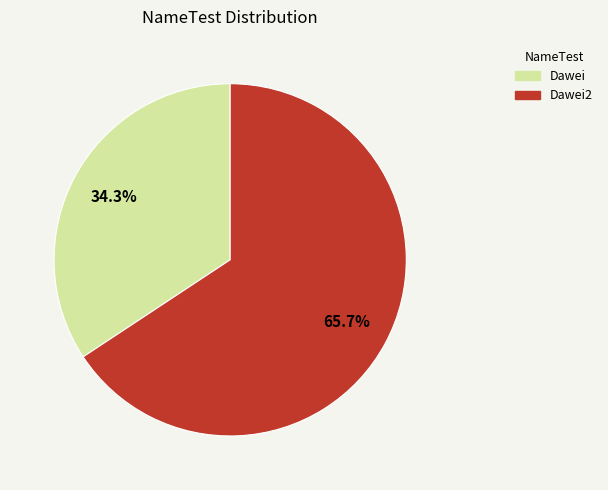

Is there a majority slice in this chart?

Yes